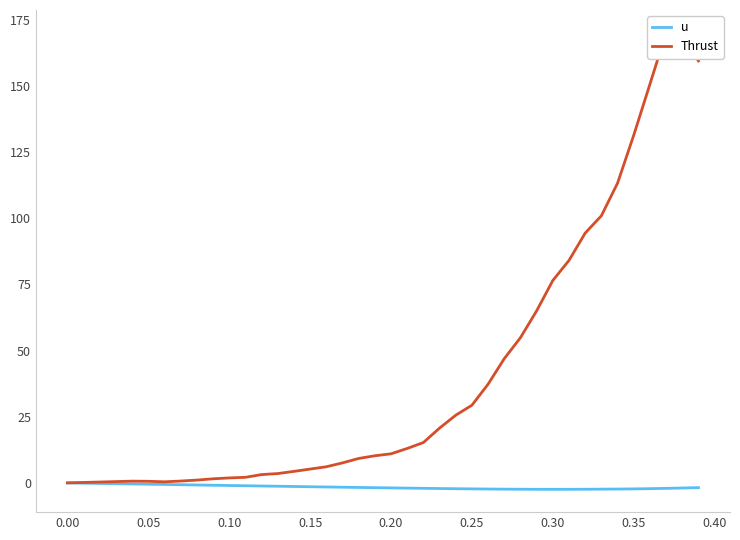

Rank the series by their average value, from lowest to highest.

u, Thrust